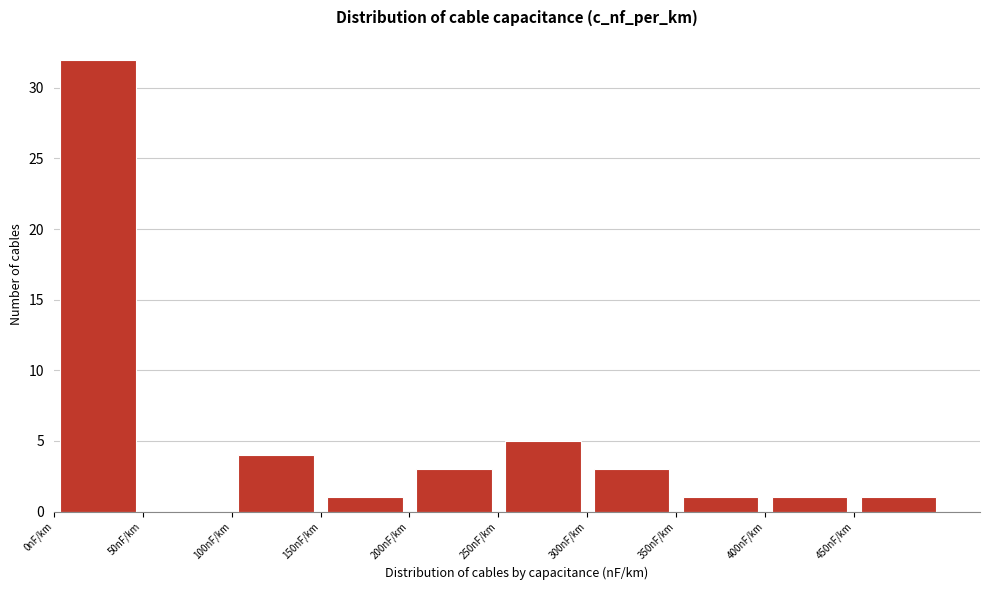

Over which range of the x-axis is the bar tallest?

0 to 50